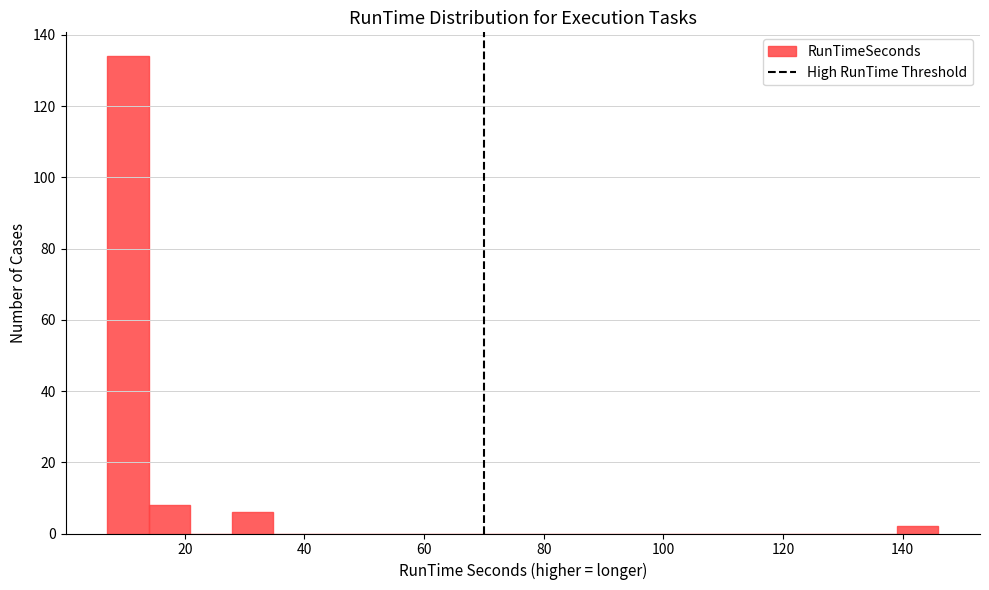

Around what value on the x-axis is the tallest bar? Give the approximate position of its centre, as read against the axis.

10